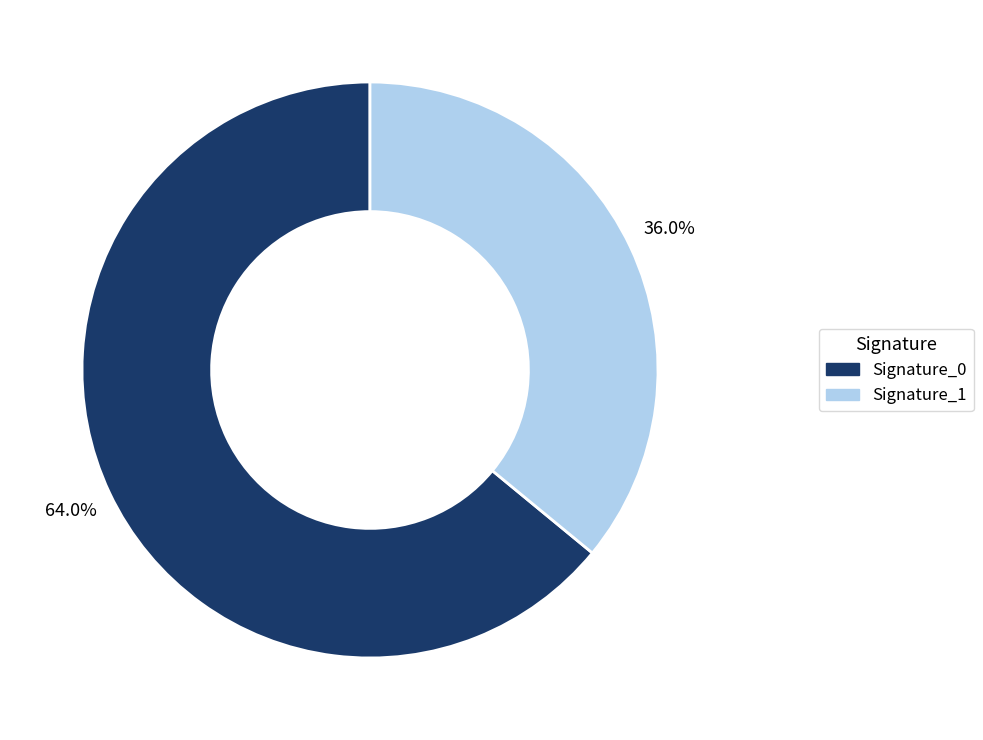

Does any single category account for the majority?

Yes